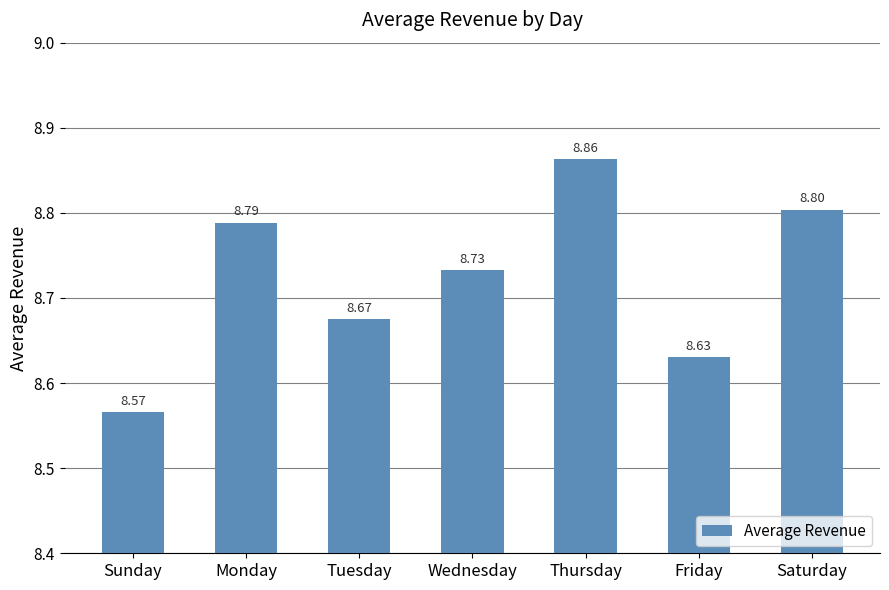

What is the sum of the values at Friday and Saturday?

17.4